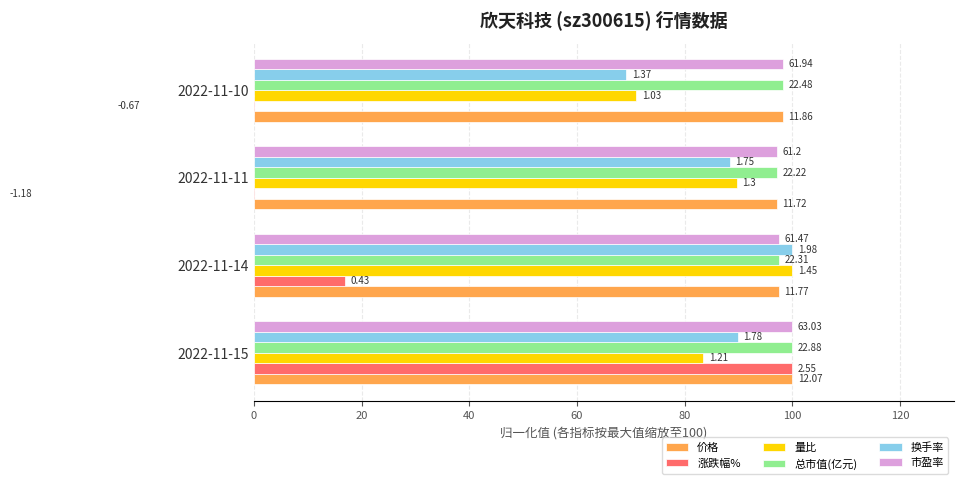

The value of 涨跌幅% at 2022-11-15 is 149.7. True or false?

False